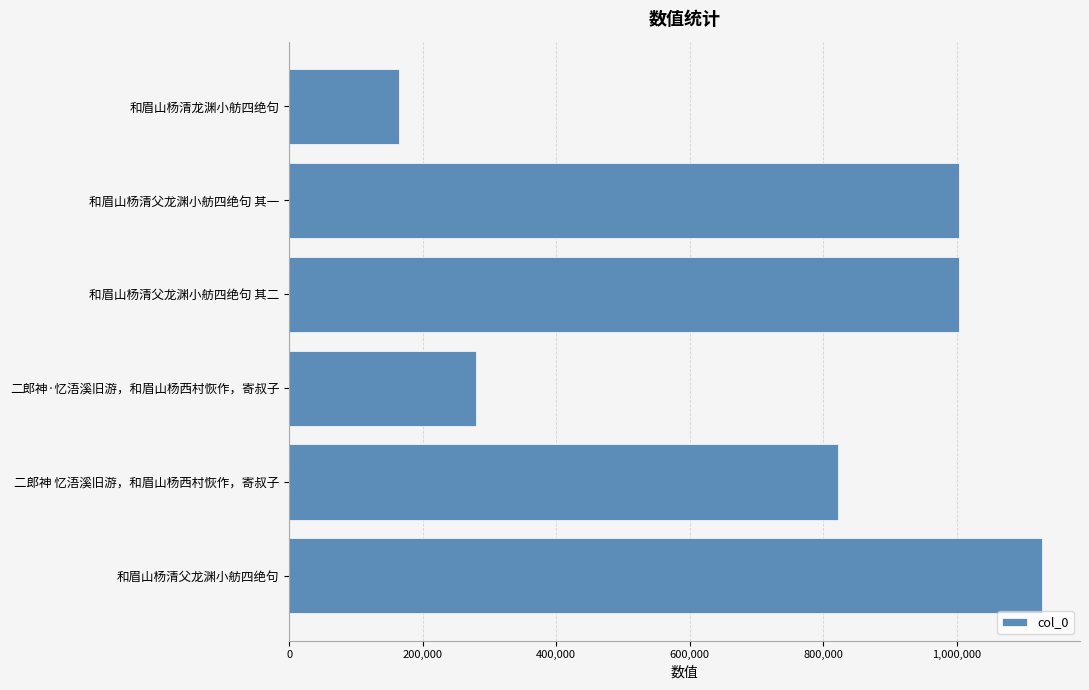

What is the ratio of the value at 和眉山杨清父龙渊小舫四绝句 其二 to the value at 和眉山杨清龙渊小舫四绝句?

6.1